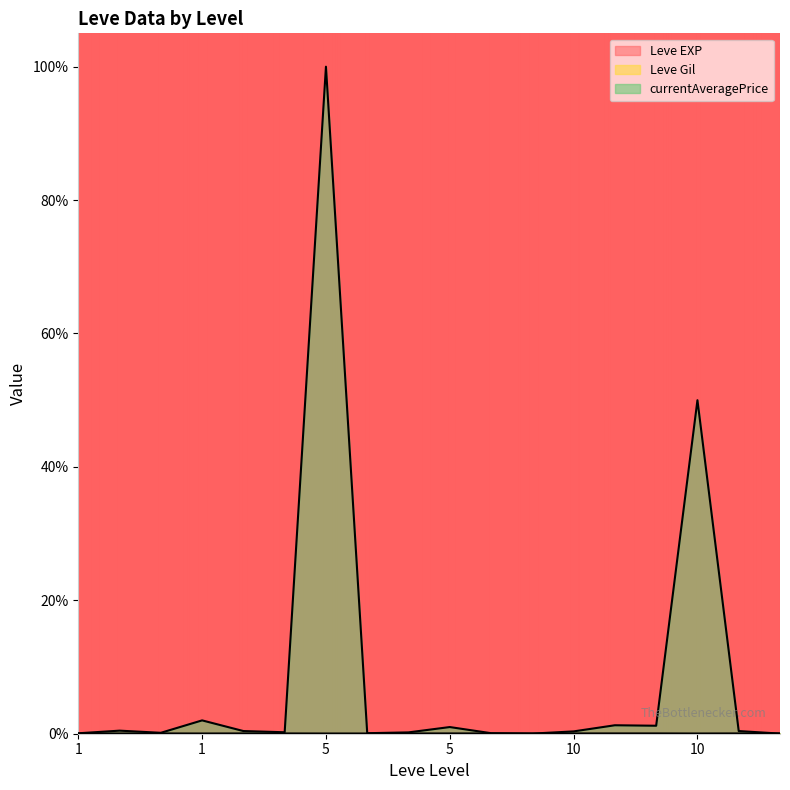

Between 5 and 5, which series saw the biggest shift?

currentAveragePrice